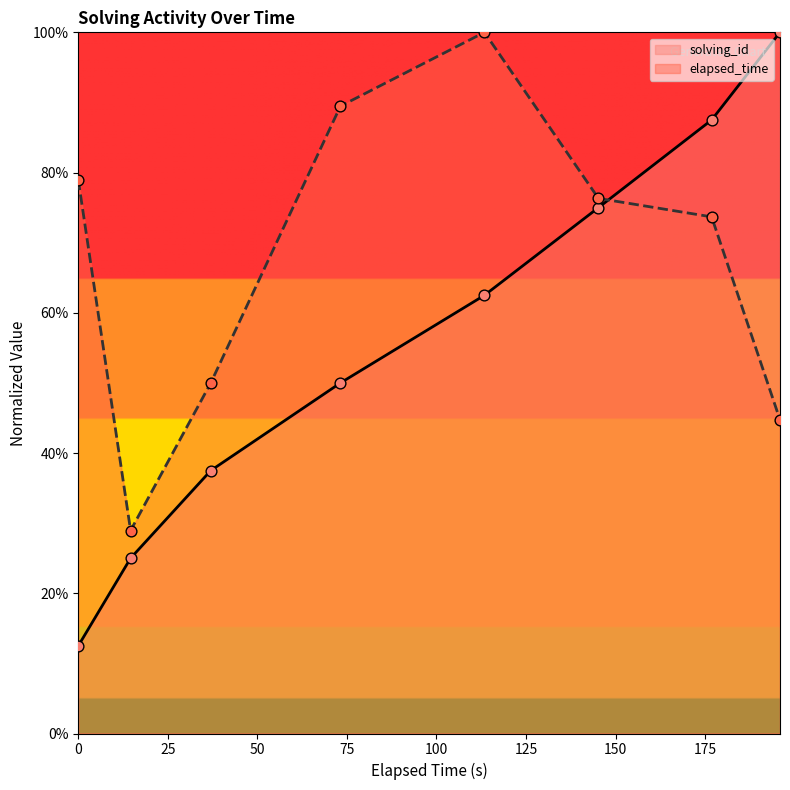

Which series has the widest spread of Y values?

solving_id